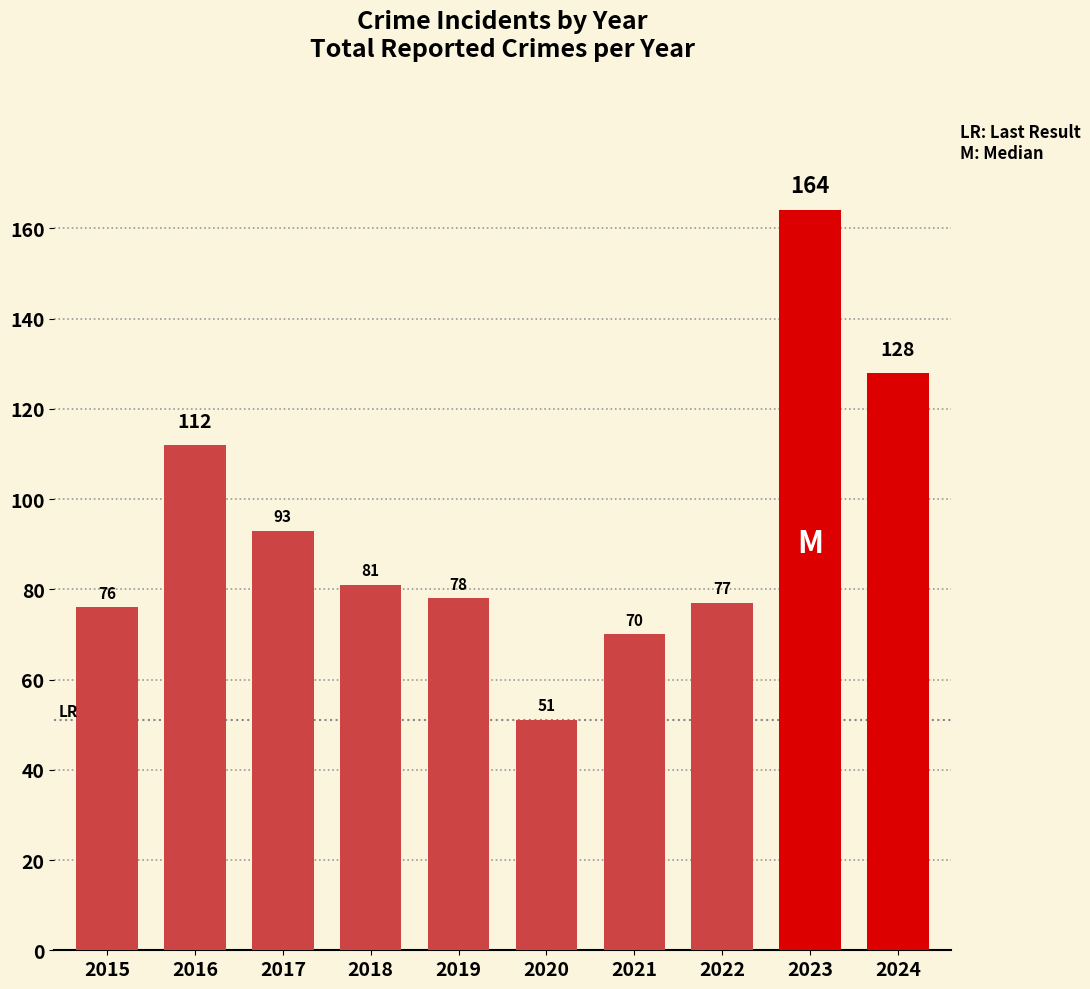

What is the difference between the values at 2021 and 2015?

6